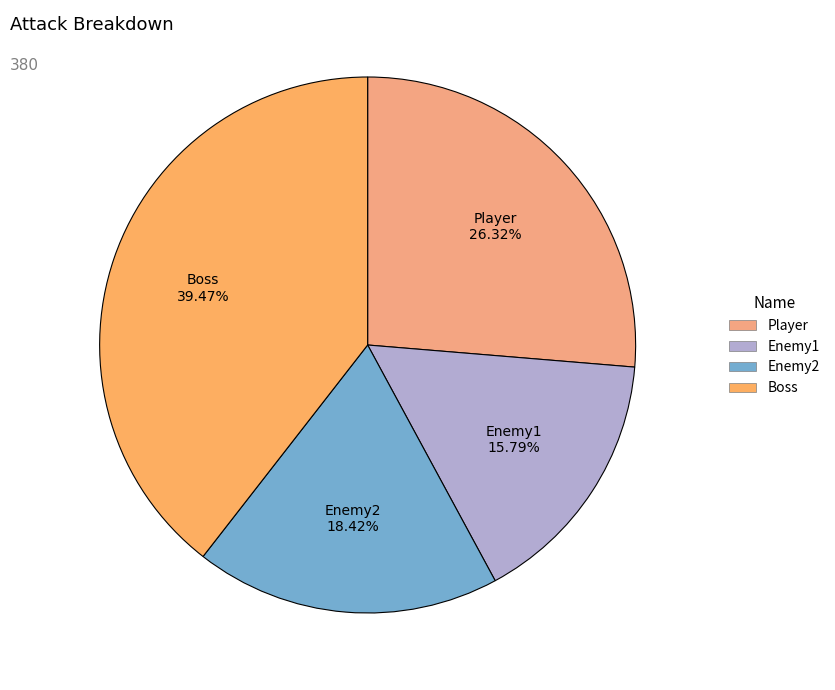

Which slice is the smallest?

Enemy1